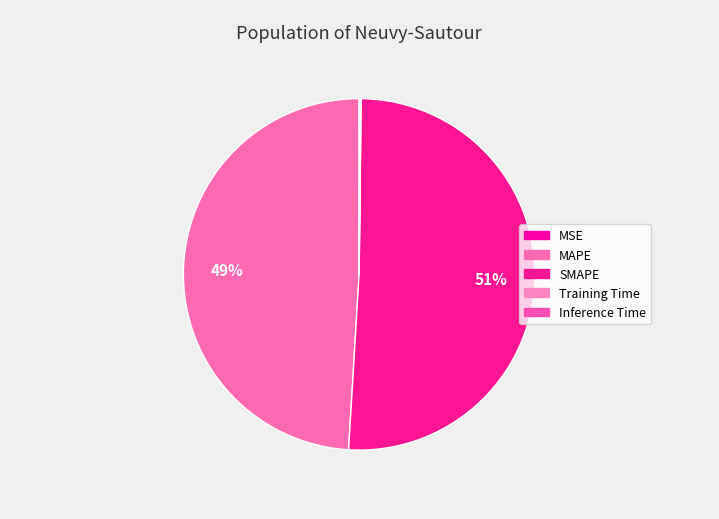

What is the change in value from MSE to SMAPE?

+7.1